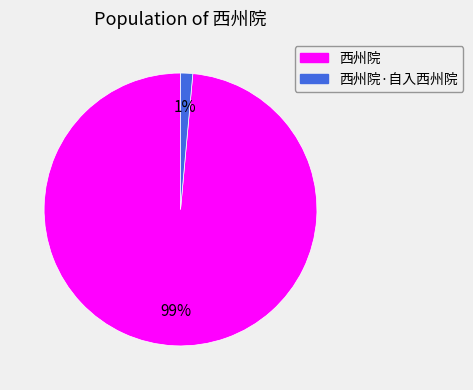

Is 西州院 the majority of the pie?

Yes